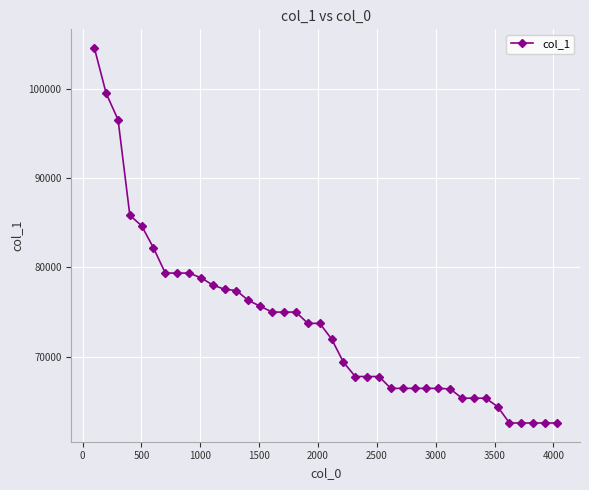

What is the smallest value displayed?

62596